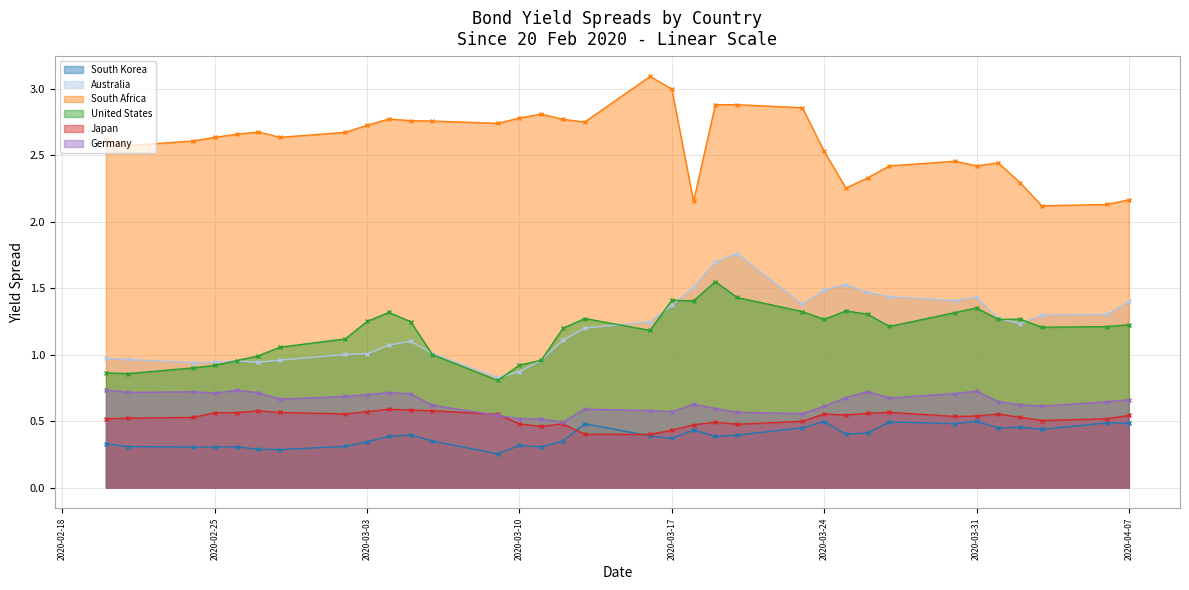

What position from the left is 2020-03-25?

25